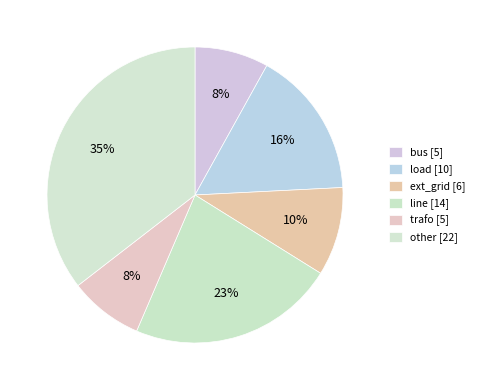

How many slices are in this pie chart?

6